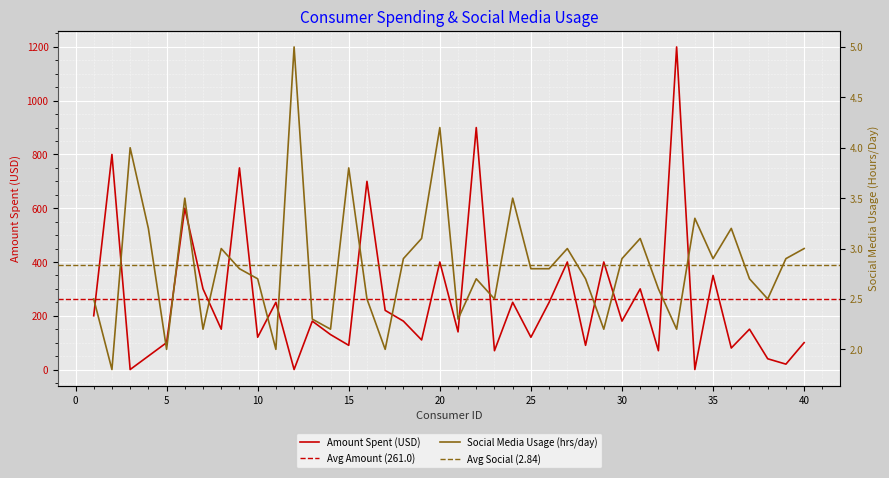

Reading left to right, extract all data points from this chart.

Amount Spent (USD): 1=200.0	2=800.0	3=0.0	4=50.0	5=100.0	6=600.0	7=300.0	8=150.0	9=750.0	10=120.0	11=250.0	12=0.0	13=180.0	14=130.0	15=90.0	16=700.0	17=220.0	18=180.0	19=110.0	20=400.0	21=140.0	22=900.0	23=70.0	24=250.0	25=120.0	26=250.0	27=400.0	28=90.0	29=400.0	30=180.0	31=300.0	32=70.0	33=1200.0	34=0.0	35=350.0	36=80.0	37=150.0	38=40.0	39=20.0	40=100.0
Social Media Usage (Hours/Day): 1=2.5	2=1.8	3=4.0	4=3.2	5=2.0	6=3.5	7=2.2	8=3.0	9=2.8	10=2.7	11=2.0	12=5.0	13=2.3	14=2.2	15=3.8	16=2.5	17=2.0	18=2.9	19=3.1	20=4.2	21=2.3	22=2.7	23=2.5	24=3.5	25=2.8	26=2.8	27=3.0	28=2.7	29=2.2	30=2.9	31=3.1	32=2.6	33=2.2	34=3.3	35=2.9	36=3.2	37=2.7	38=2.5	39=2.9	40=3.0